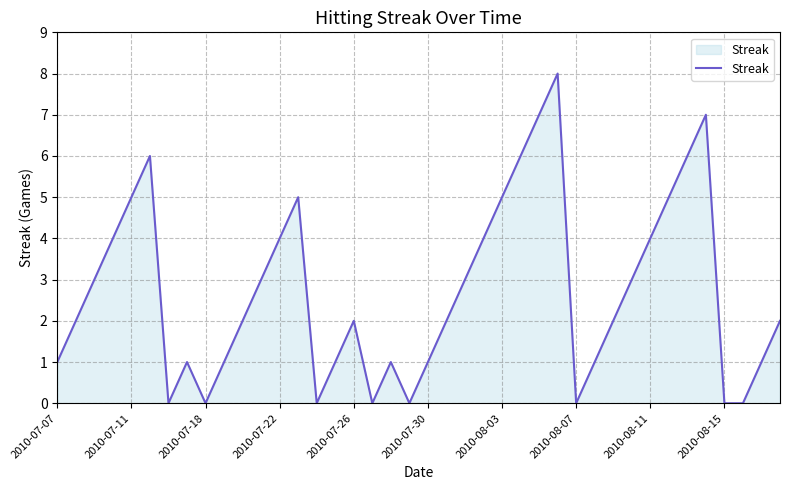

What is the difference between the maximum and minimum values?

8